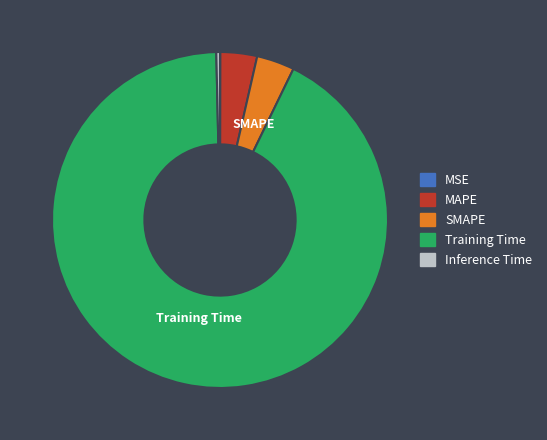

The SMAPE slice represents 4% of the pie. True or false?

True